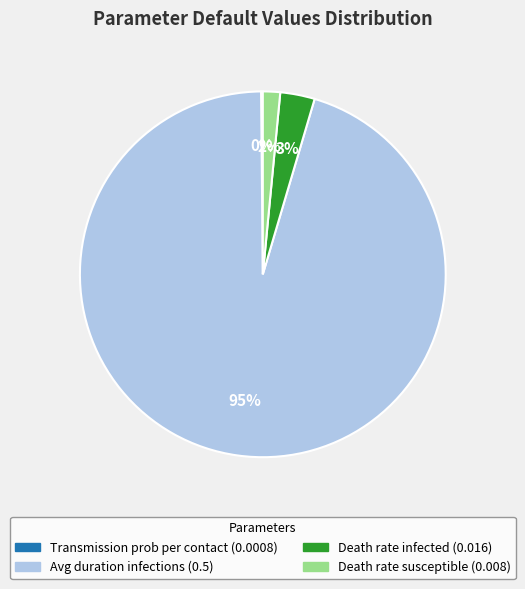

To the nearest percent, what percentage of the pie is Death rate susceptible (0.008)?

2%